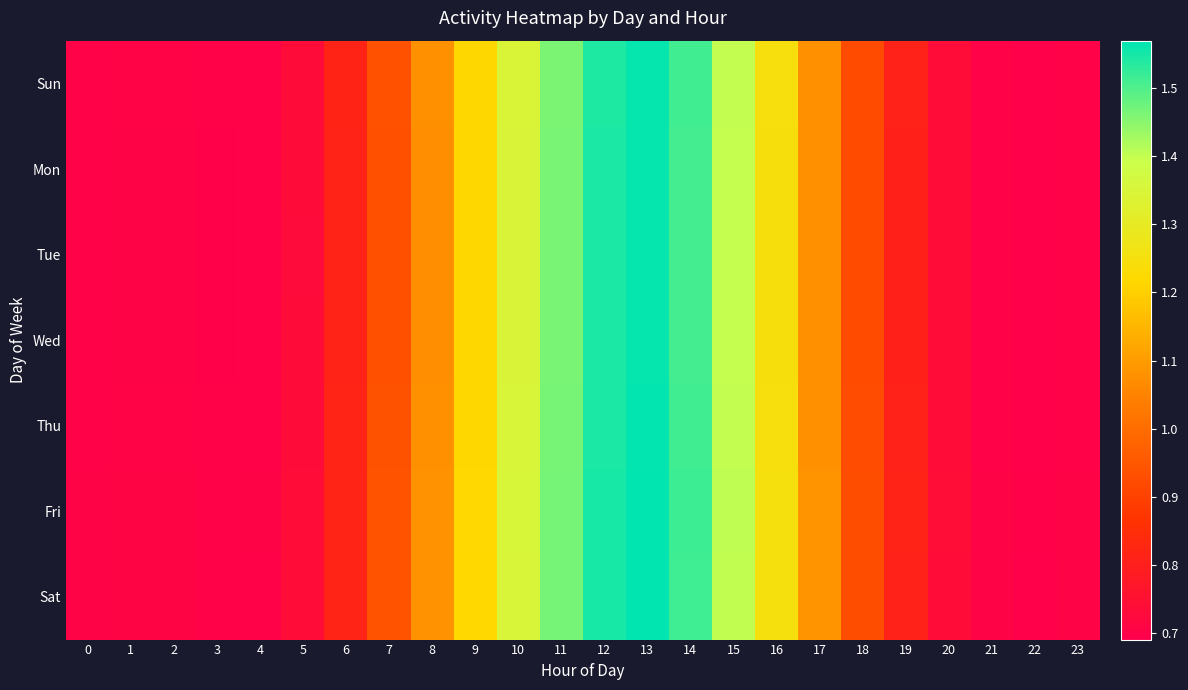

Which series has the largest total across all categories?

Fri